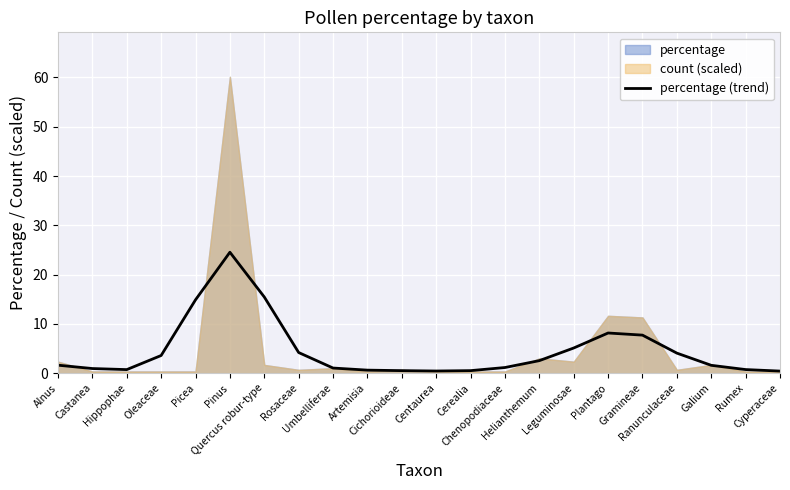

What is the change in value from Castanea to Quercus robur-type?

+14.5